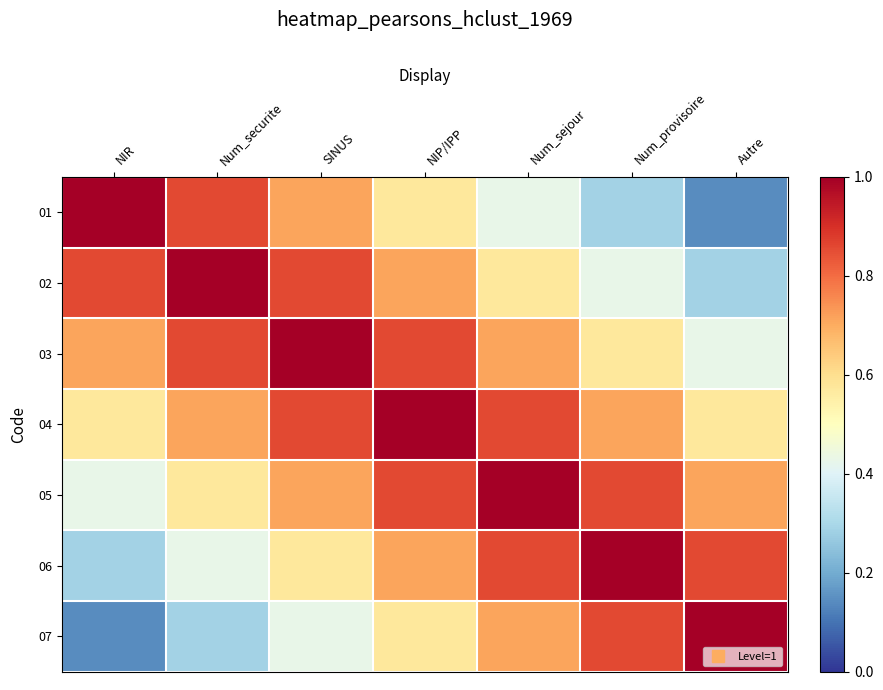

What is the maximum value shown in the chart?

1.0